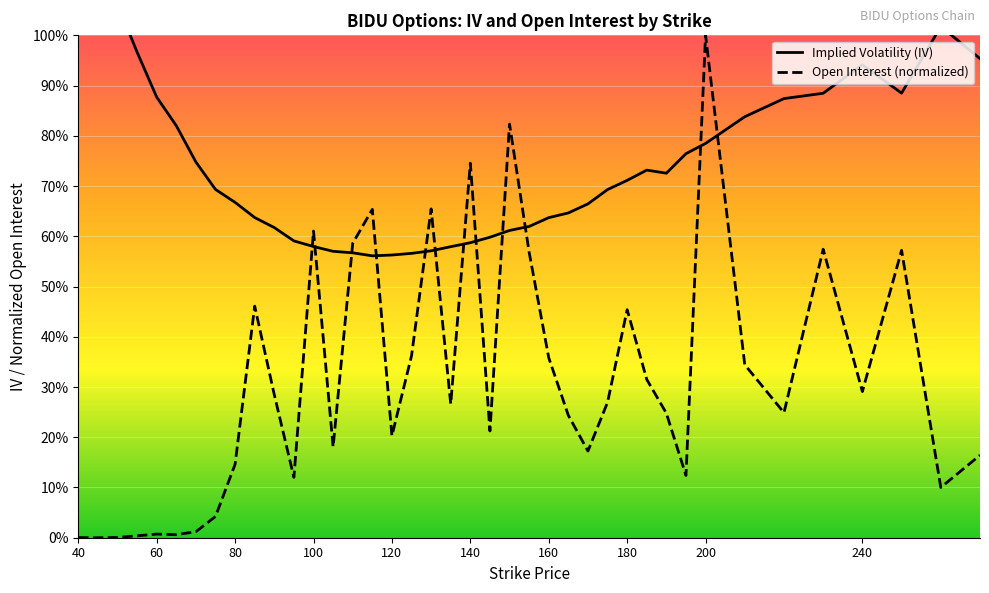

How many times do iv and open_interest cross each other?

12